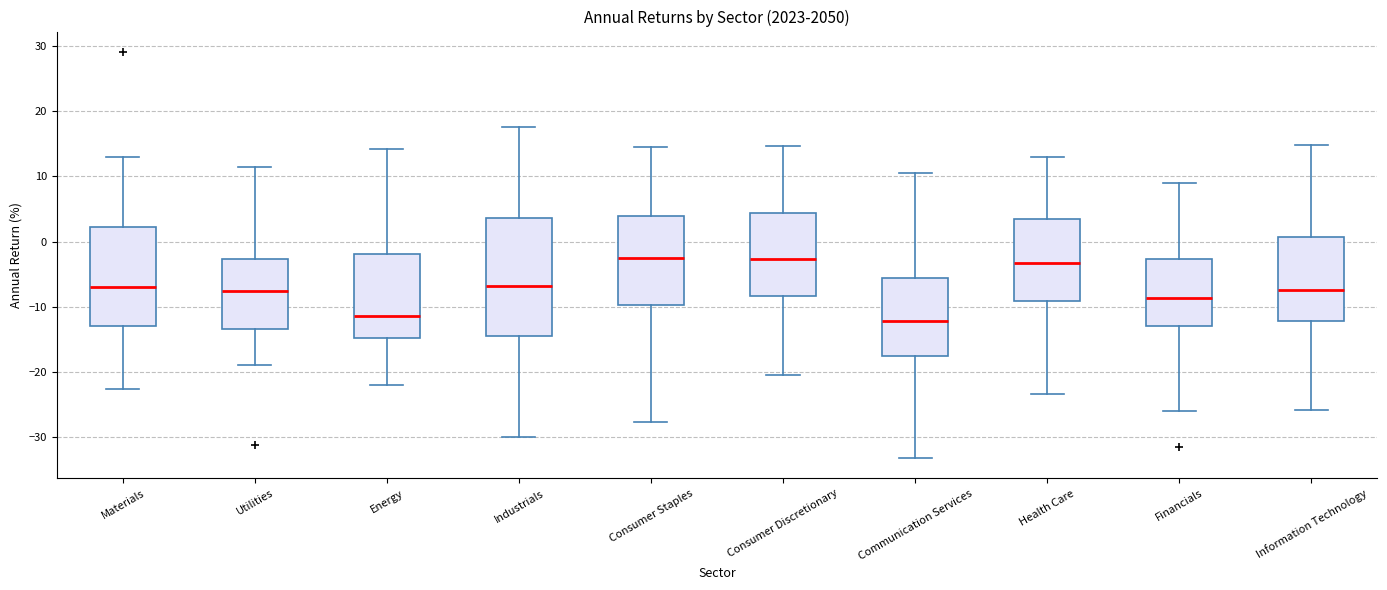

Which box is the tallest, from its lower edge to its upper edge?

Industrials